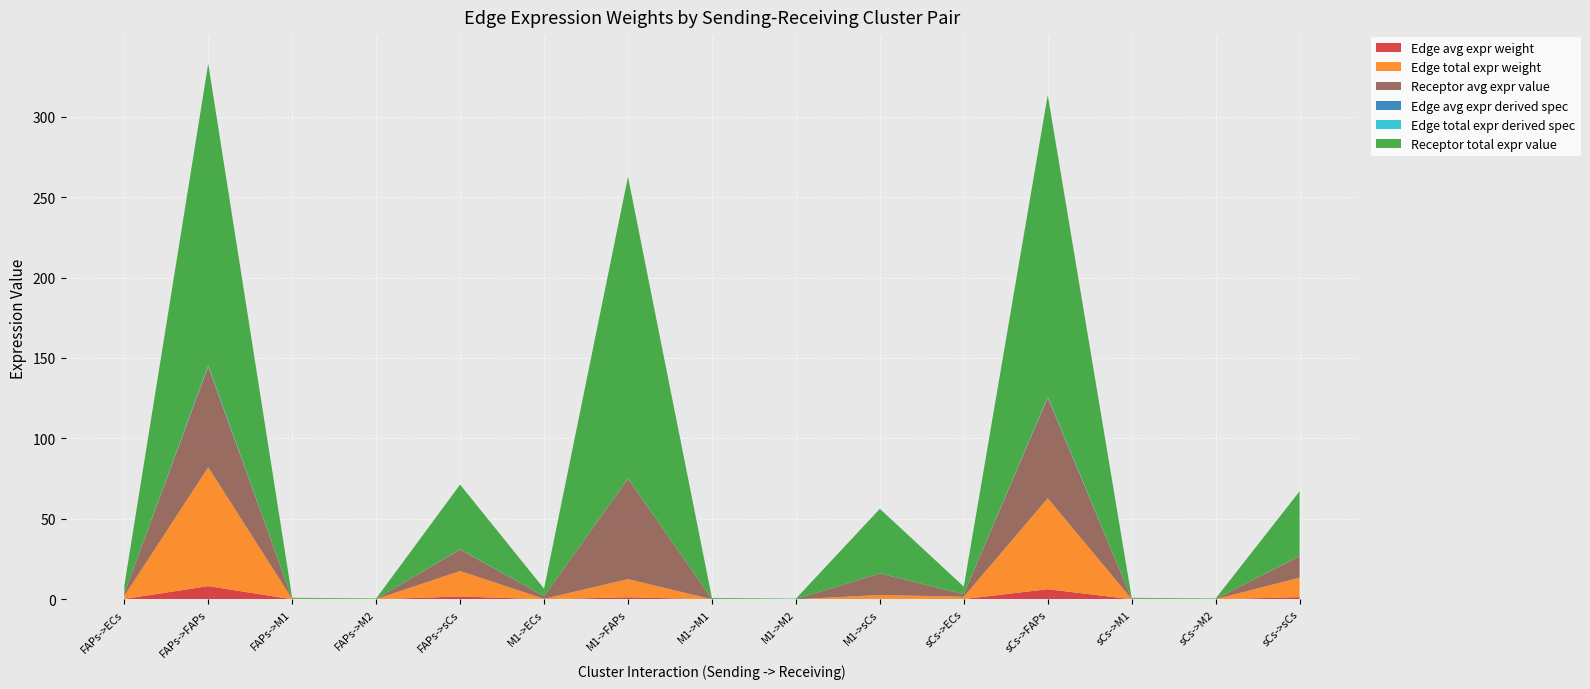

Reading left to right, transcribe all the data shown in this chart.

Edge avg expr weight: 0.2	8.2	0.0	0.0	1.8	0.0	1.3	0.0	0.0	0.3	0.2	6.3	0.0	0.0	1.3
Edge total expr weight: 1.9	73.9	0.2	0.1	15.8	0.3	11.3	0.0	0.0	2.4	1.4	56.5	0.2	0.1	12.1
Receptor avg expr value: 1.6	62.5	0.2	0.1	13.4	1.6	62.5	0.2	0.1	13.4	1.6	62.5	0.2	0.1	13.4
Edge avg expr derived spec: 0.0	0.4	0.0	0.0	0.1	0.0	0.1	0.0	0.0	0.0	0.0	0.3	0.0	0.0	0.1
Edge total expr derived spec: 0.0	0.4	0.0	0.0	0.1	0.0	0.1	0.0	0.0	0.0	0.0	0.3	0.0	0.0	0.1
Receptor total expr value: 4.7	187.5	0.5	0.3	40.2	4.7	187.5	0.5	0.3	40.2	4.7	187.5	0.5	0.3	40.2